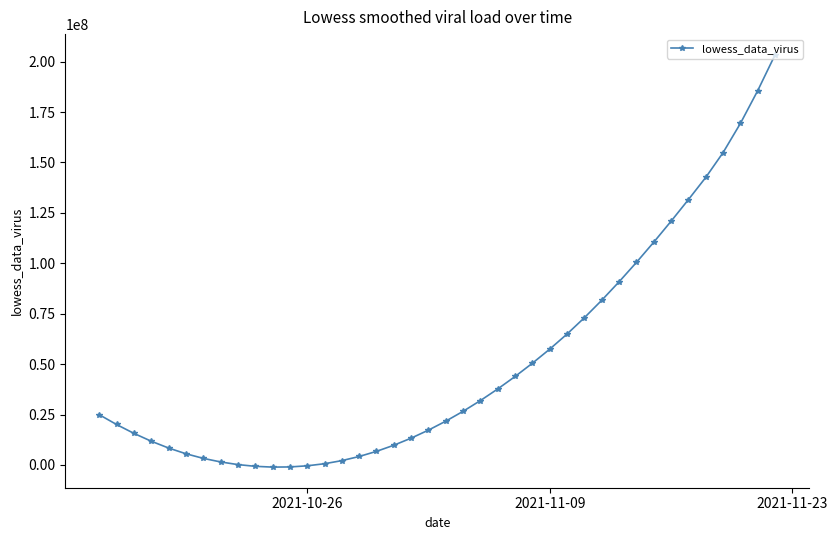

What is the difference between the maximum and minimum values?

204478198.1